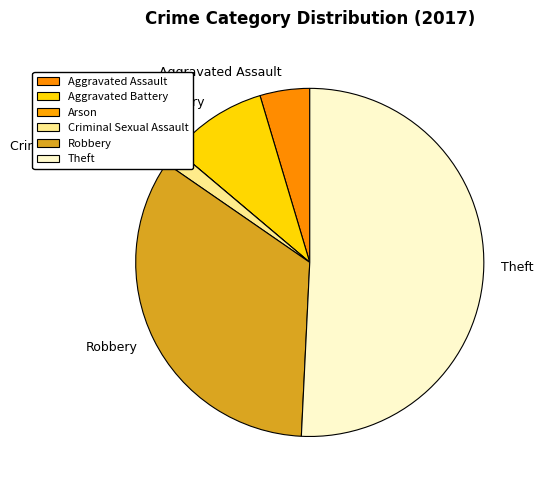

Is it true that Aggravated Battery is 9% of the pie?

True